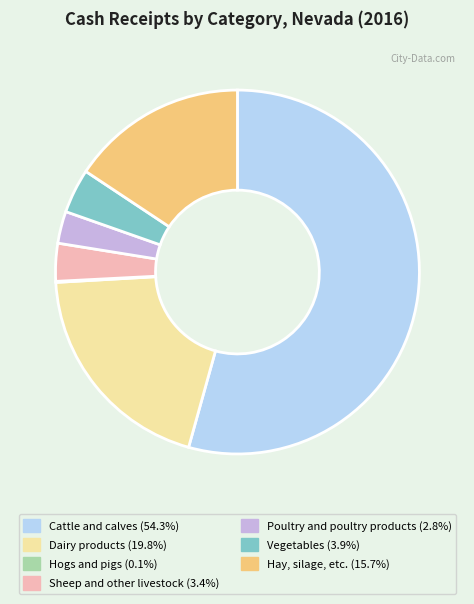

What is the largest slice in the pie chart?

Cattle and calves